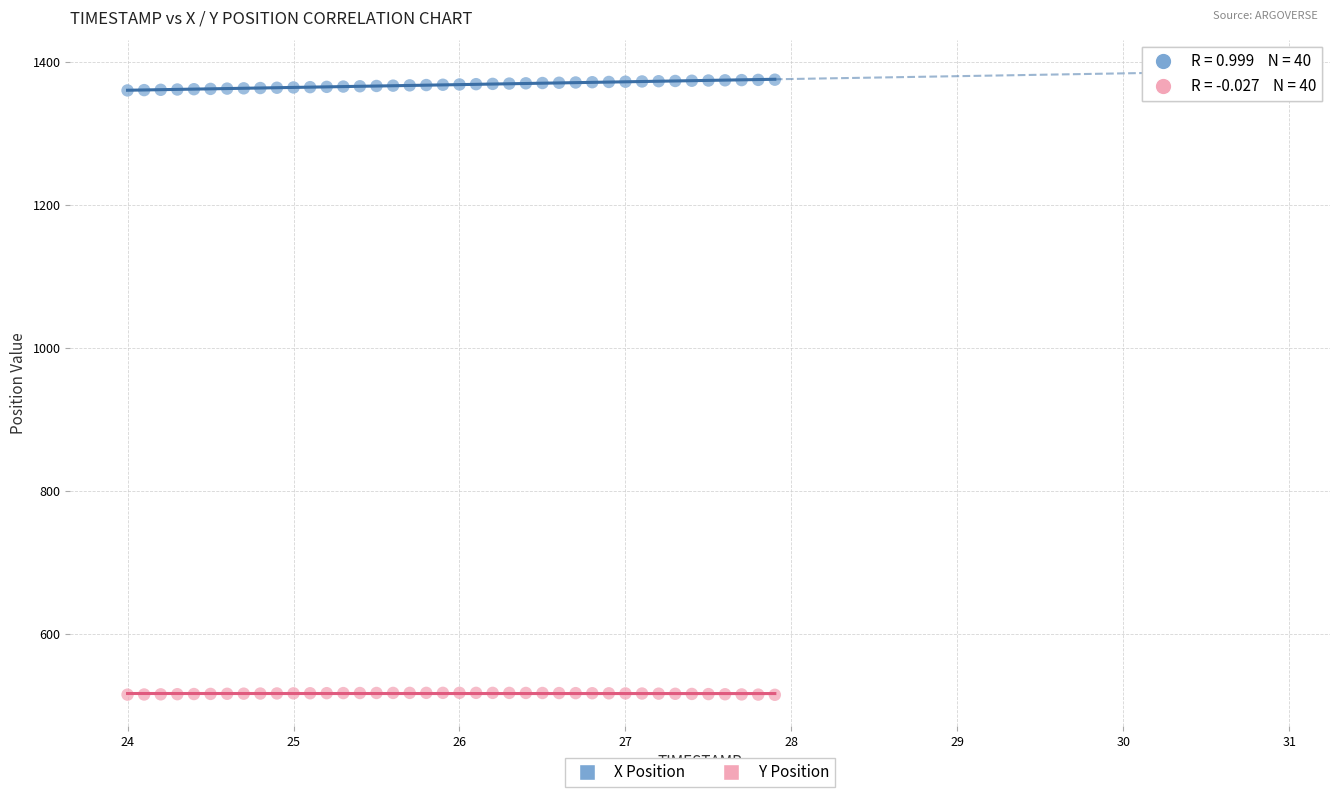

Which series reaches the minimum Y coordinate?

Y Position